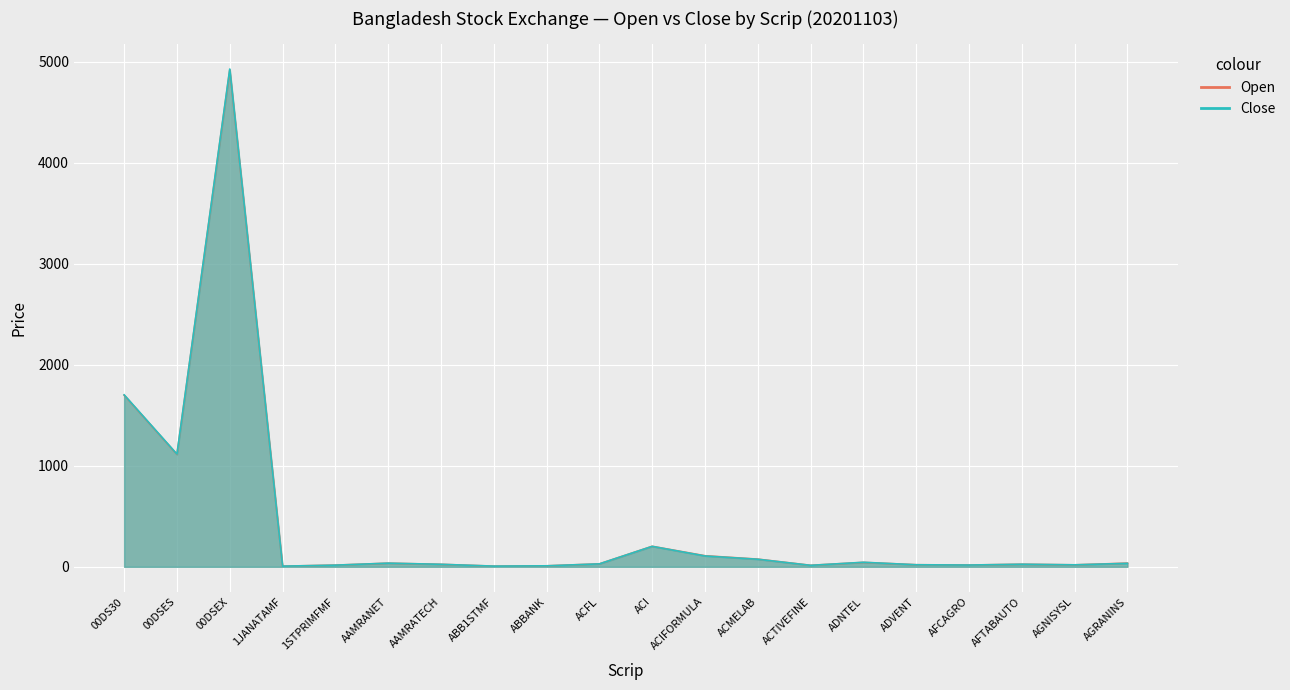

What are all the series names shown in the legend?

Open, Close